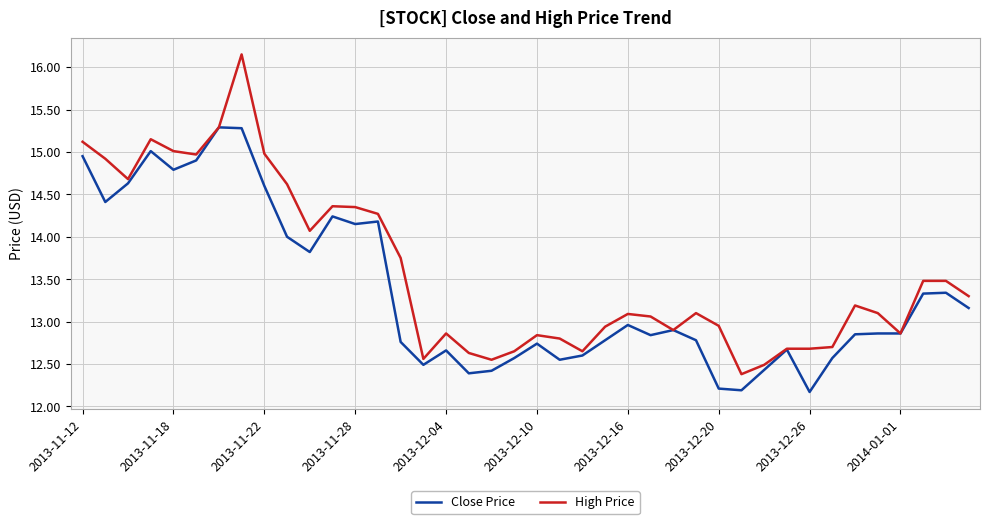

What is the lowest value of the Close Price series?

12.2